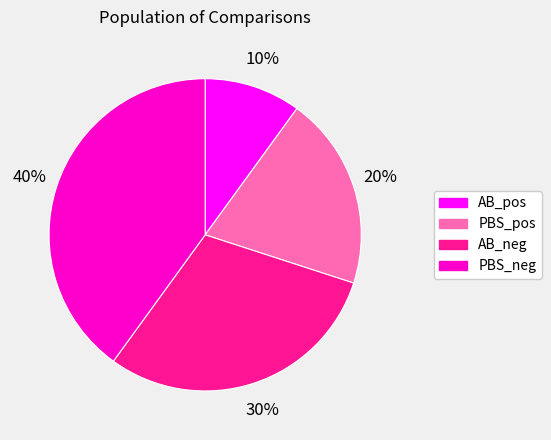

To the nearest percent, what is the difference between the PBS_pos and AB_neg slice percentages?

10%